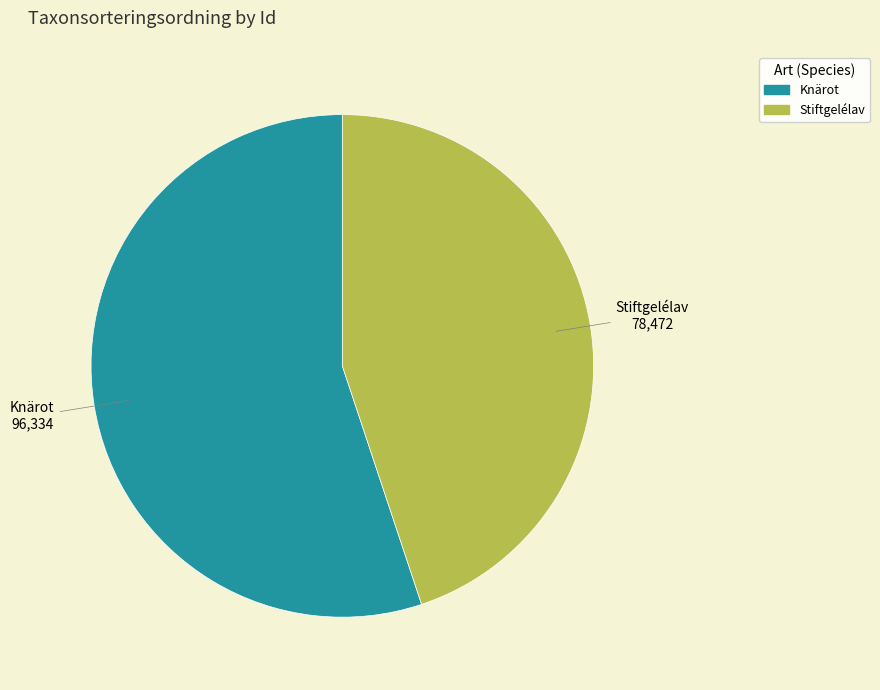

Is there any slice that represents more than half of the pie?

Yes